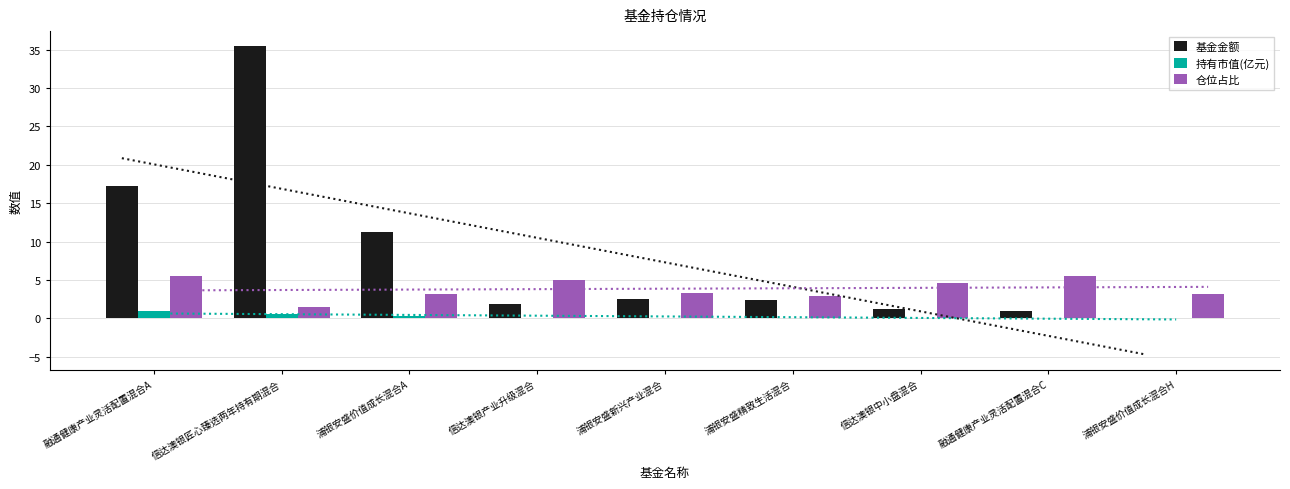

At how many categories does at least one series exceed 32?

1